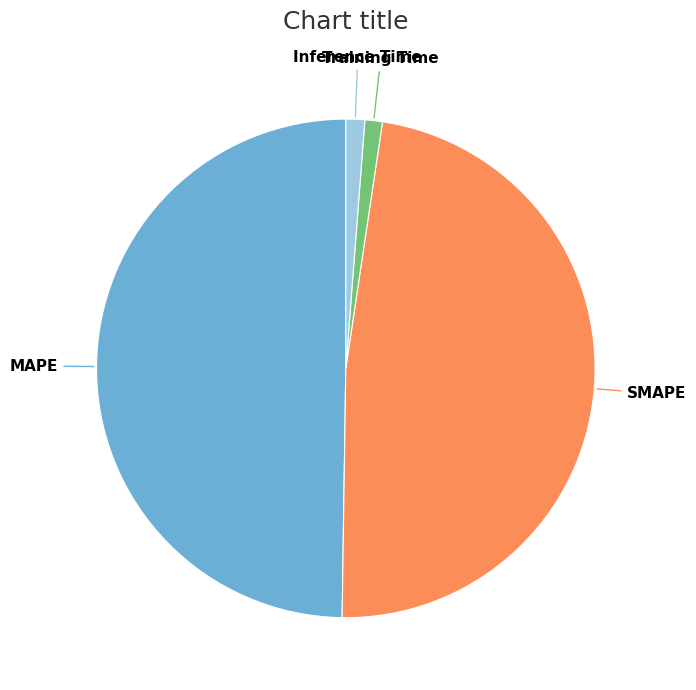

Does Inference Time represent more than half of the total?

No